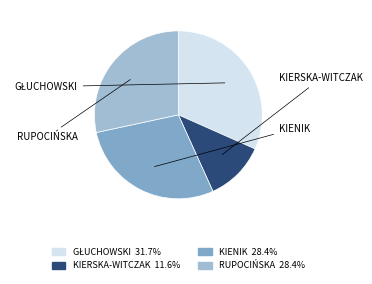

Is it true that KIENIK is 28% of the pie?

True